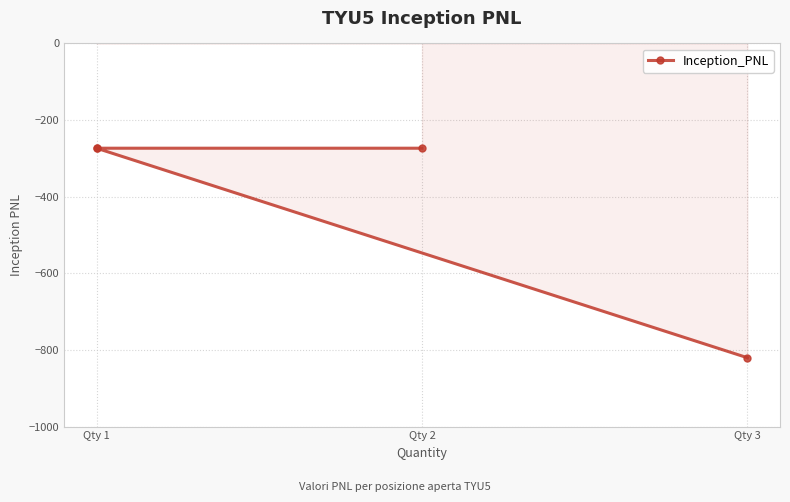

The chart shows a value of -273.4 at Qty 1. True or false?

True